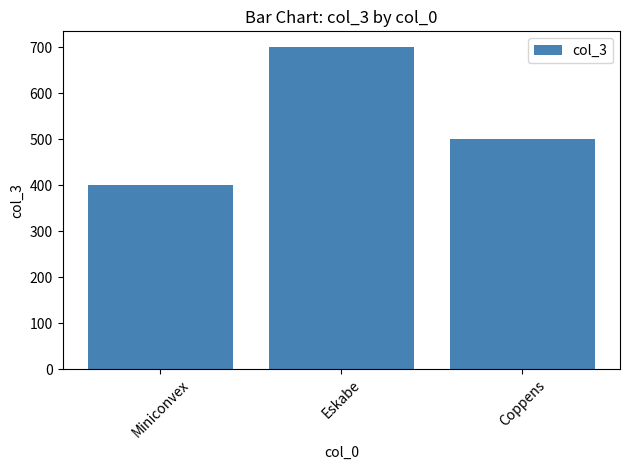

Between Miniconvex and Coppens, which is larger?

Coppens